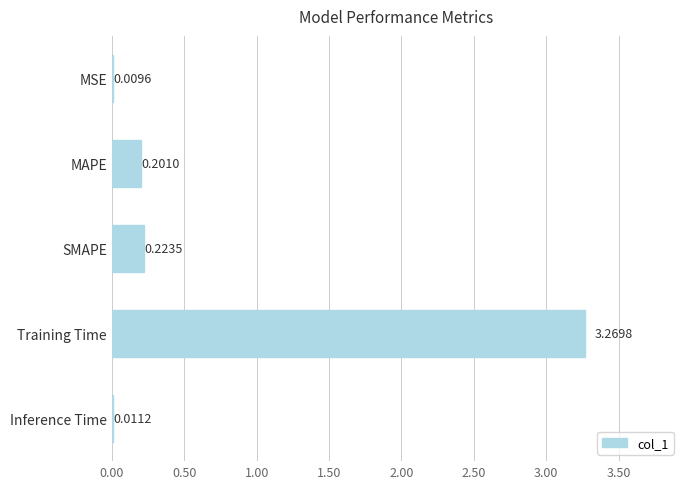

Between MSE and Training Time, which is larger?

Training Time